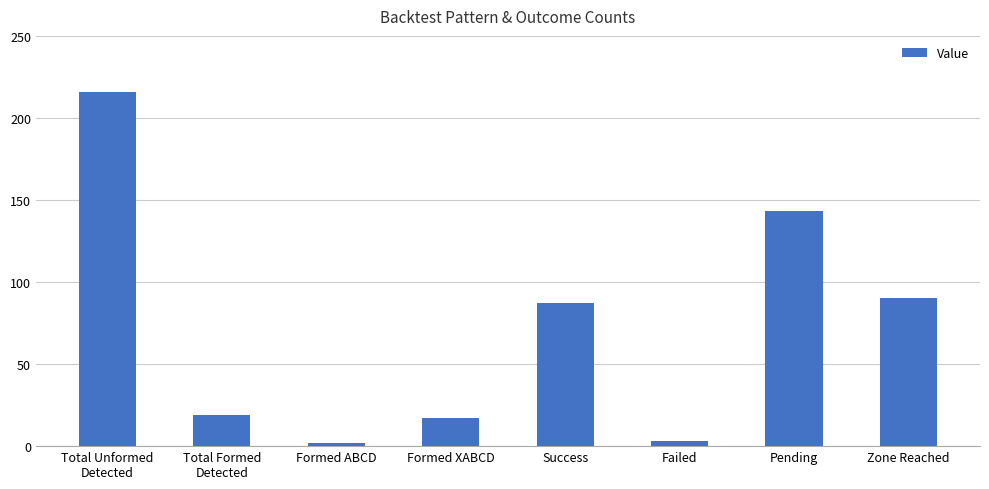

Reading left to right, extract all data points from this chart.

Total Unformed
Detected=216	Total Formed
Detected=19	Formed ABCD=2	Formed XABCD=17	Success=87	Failed=3	Pending=143	Zone Reached=90